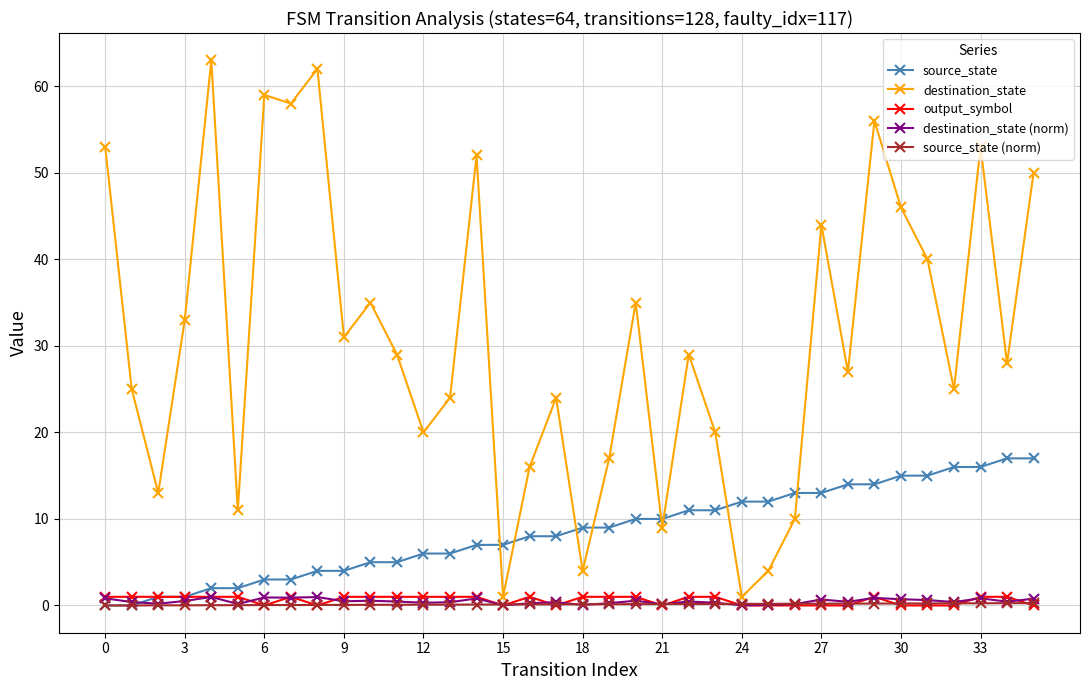

True or false: destination_state has more than 2 points higher than both neighbors.

True